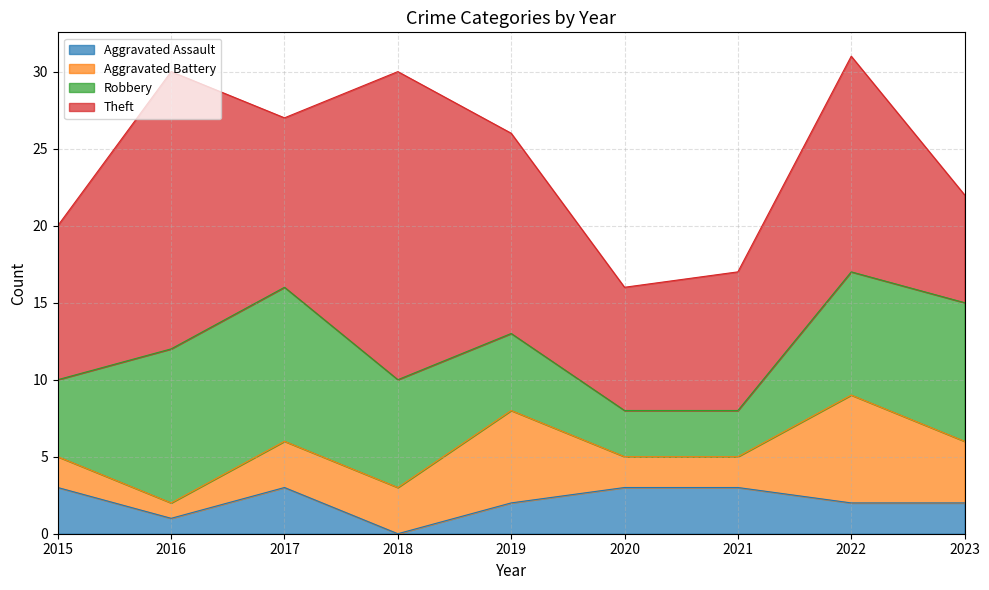

Rank the categories by Aggravated Battery value from highest to lowest.

2022, 2019, 2023, 2017, 2018, 2015, 2020, 2021, 2016